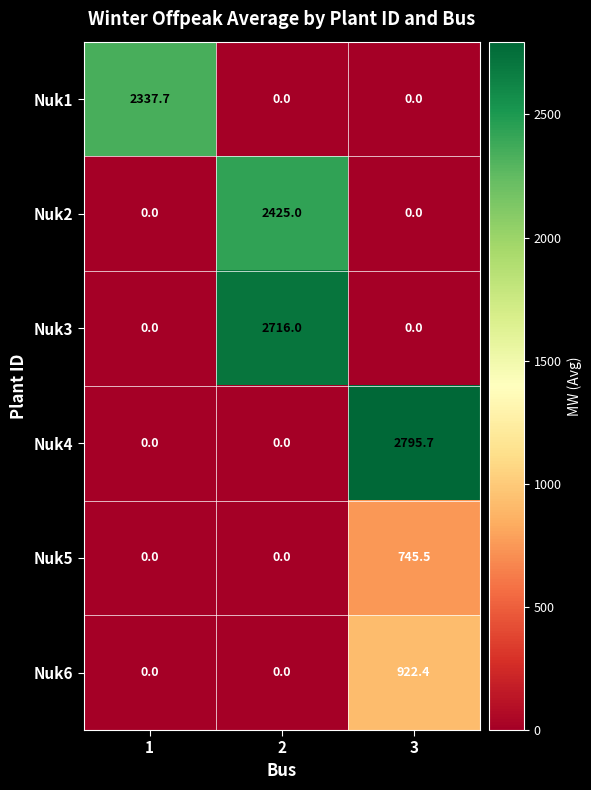

Reading right to left, transcribe all the data shown in this chart.

Nuk1: 3=0.0	2=0.0	1=2337.7
Nuk2: 3=0.0	2=2425.0	1=0.0
Nuk3: 3=0.0	2=2716.0	1=0.0
Nuk4: 3=2795.7	2=0.0	1=0.0
Nuk5: 3=745.5	2=0.0	1=0.0
Nuk6: 3=922.4	2=0.0	1=0.0